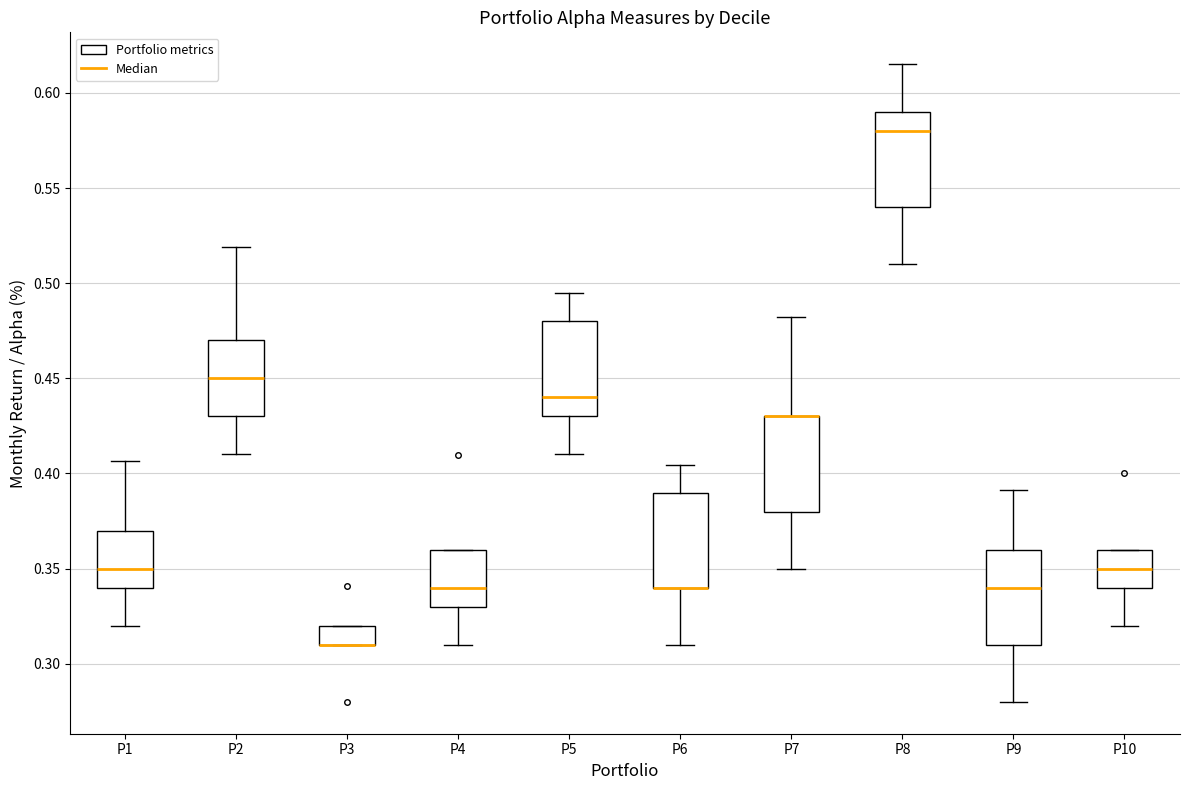

Reading left to right, read every box against the y-axis: the position of its median line, the range the box covers, and the ends of its whiskers. The values are not printed on the chart, so give them approximately, as read against the axis.

P1: median 0.350, box 0.340 to 0.370, whiskers 0.320 to 0.405
P2: median 0.450, box 0.430 to 0.470, whiskers 0.410 to 0.520
P3: median 0.310 (drawn on the box's lower edge), box 0.310 to 0.320, whiskers 0.310 to 0.320
P4: median 0.340, box 0.330 to 0.360, whiskers 0.310 to 0.360
P5: median 0.440, box 0.430 to 0.480, whiskers 0.410 to 0.495
P6: median 0.340 (drawn on the box's lower edge), box 0.340 to 0.390, whiskers 0.310 to 0.405
P7: median 0.430 (drawn on the box's upper edge), box 0.380 to 0.430, whiskers 0.350 to 0.480
P8: median 0.580, box 0.540 to 0.590, whiskers 0.510 to 0.615
P9: median 0.340, box 0.310 to 0.360, whiskers 0.280 to 0.390
P10: median 0.350, box 0.340 to 0.360, whiskers 0.320 to 0.360